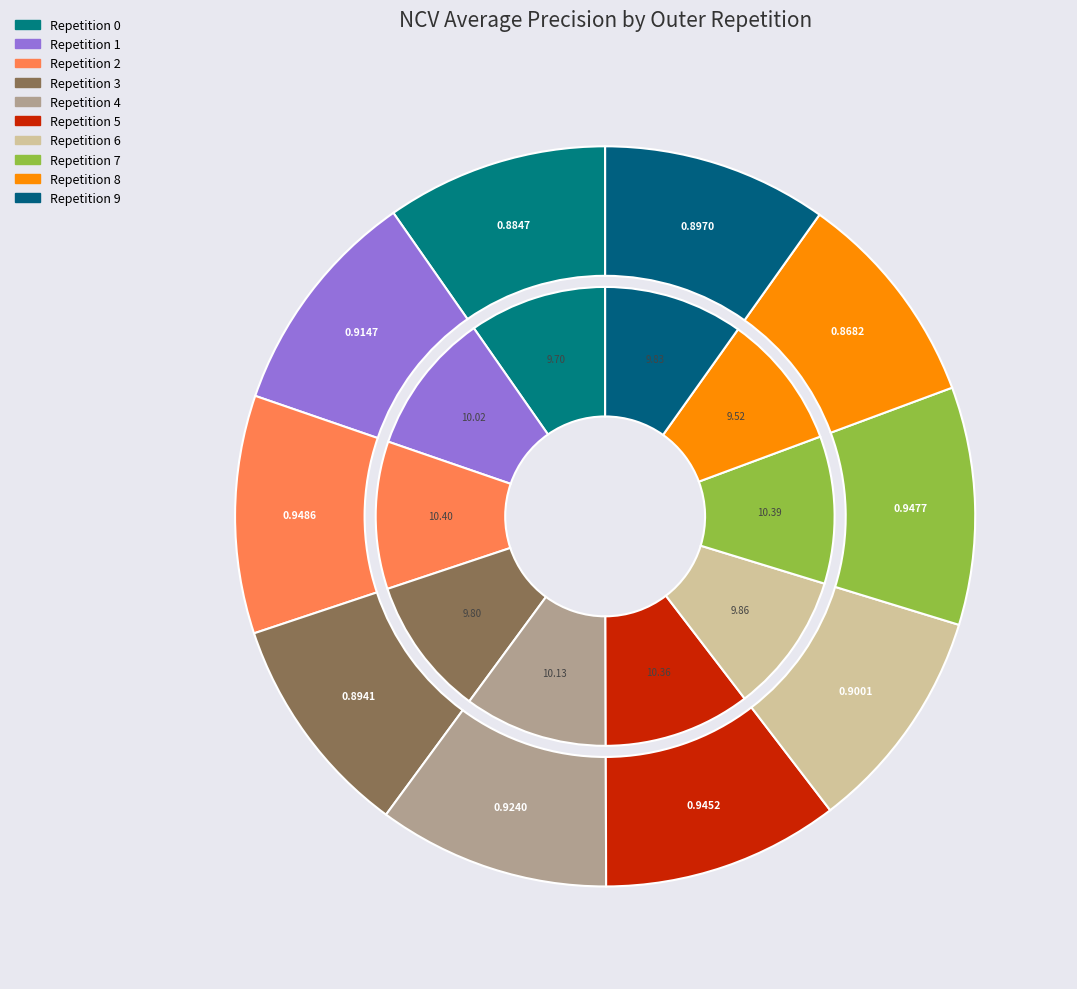

Count the number of slices in the pie.

10